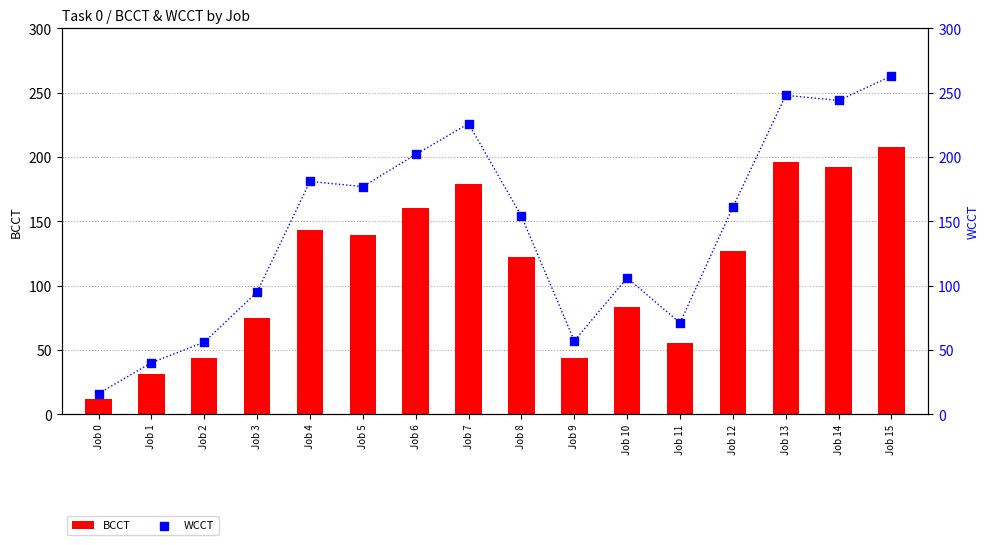

What is the total value across all series at Job 15?

471